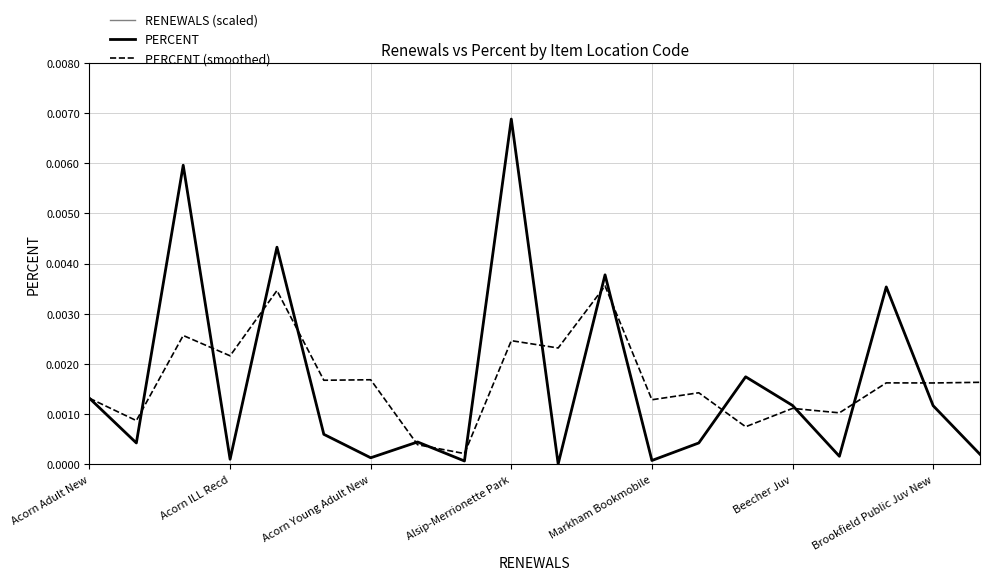

Is this an area chart (filled region under the line)?

No